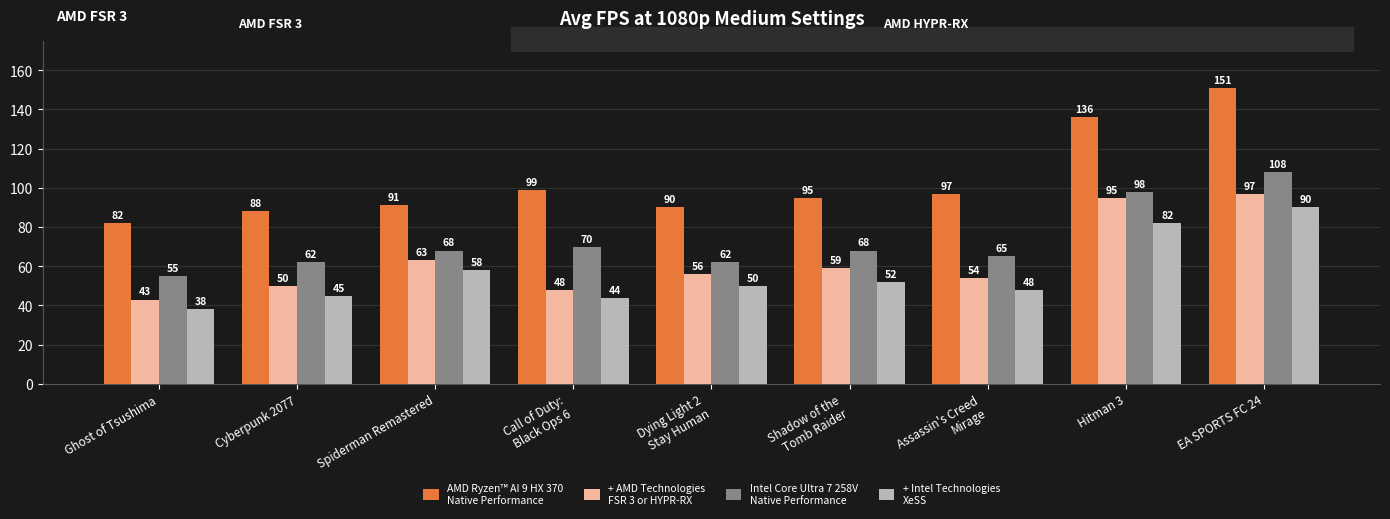

What is the total value across all series at Hitman 3?

411